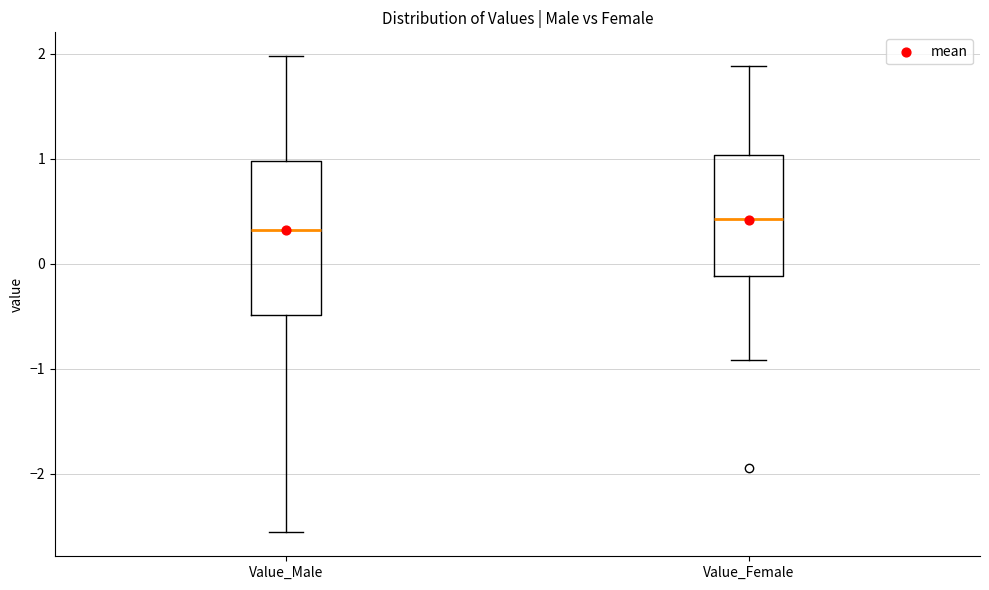

Reading left to right, read every box against the y-axis: the position of its median line, the range the box covers, and the ends of its whiskers. The values are not printed on the chart, so give them approximately, as read against the axis.

Value_Male: median 0.3, box -0.5 to 1.0, whiskers -2.6 to 2.0
Value_Female: median 0.4, box -0.1 to 1.0, whiskers -0.9 to 1.9